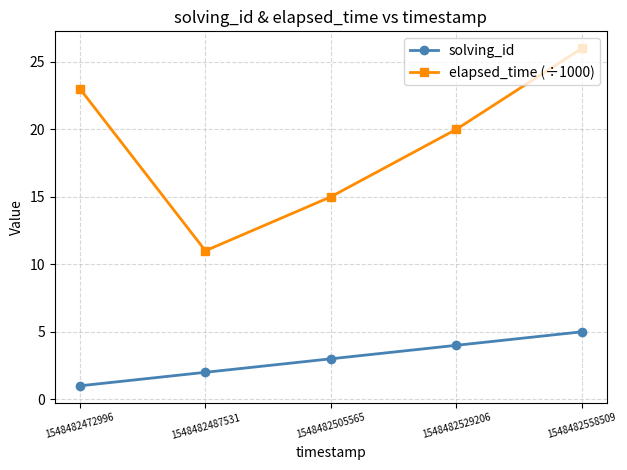

What is the sum of all elapsed_time (÷1000) values?

95